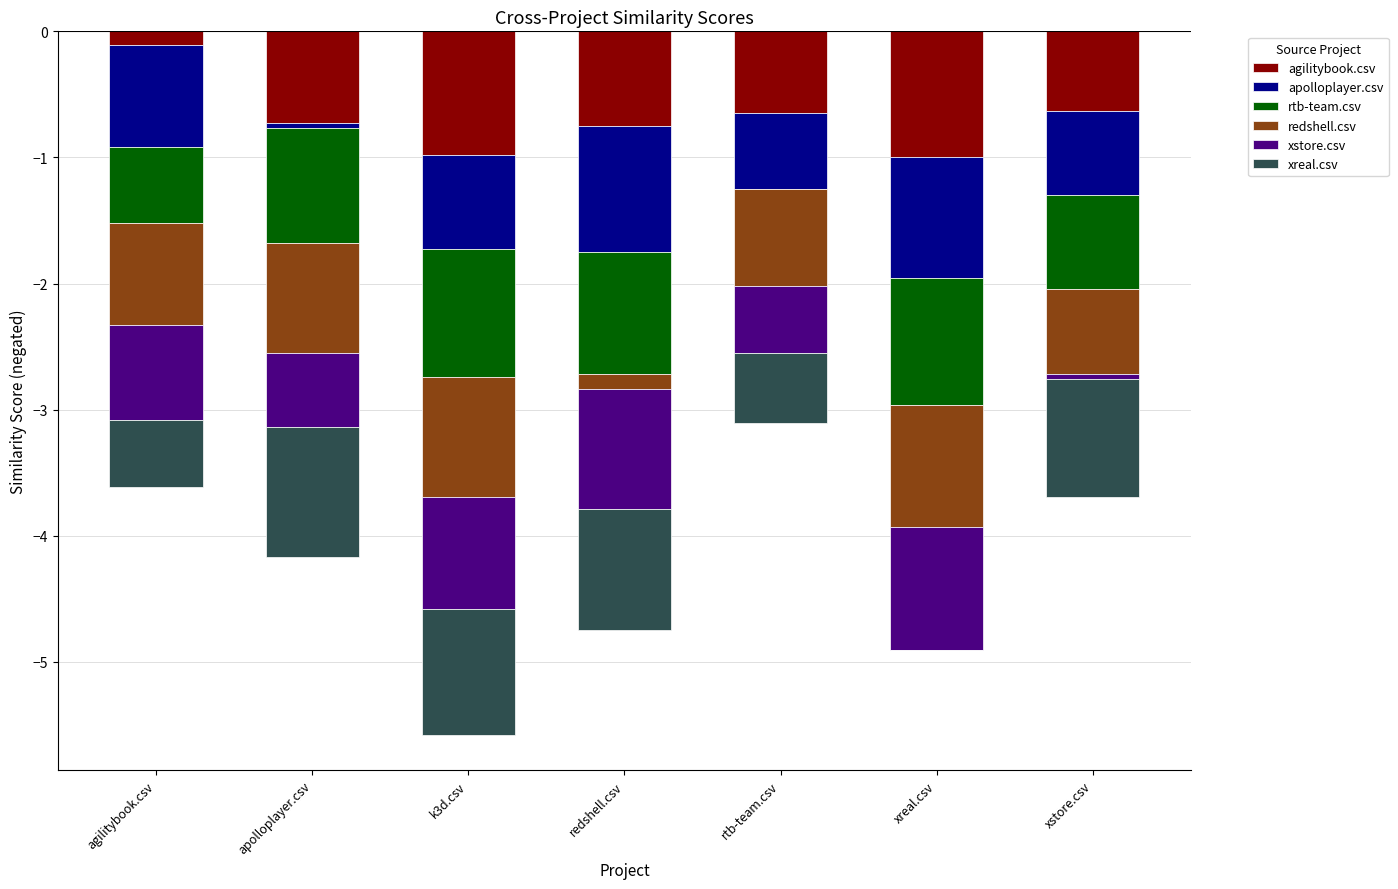

Reading left to right, extract all data points from this chart.

agilitybook.csv: -0.1	-0.7	-1.0	-0.8	-0.7	-1.0	-0.6
apolloplayer.csv: -0.8	-0.0	-0.8	-1.0	-0.6	-1.0	-0.7
rtb-team.csv: -0.6	-0.9	-1.0	-1.0	0.0	-1.0	-0.7
redshell.csv: -0.8	-0.9	-0.9	-0.1	-0.8	-1.0	-0.7
xstore.csv: -0.8	-0.6	-0.9	-1.0	-0.5	-1.0	-0.0
xreal.csv: -0.5	-1.0	-1.0	-1.0	-0.6	0.0	-0.9